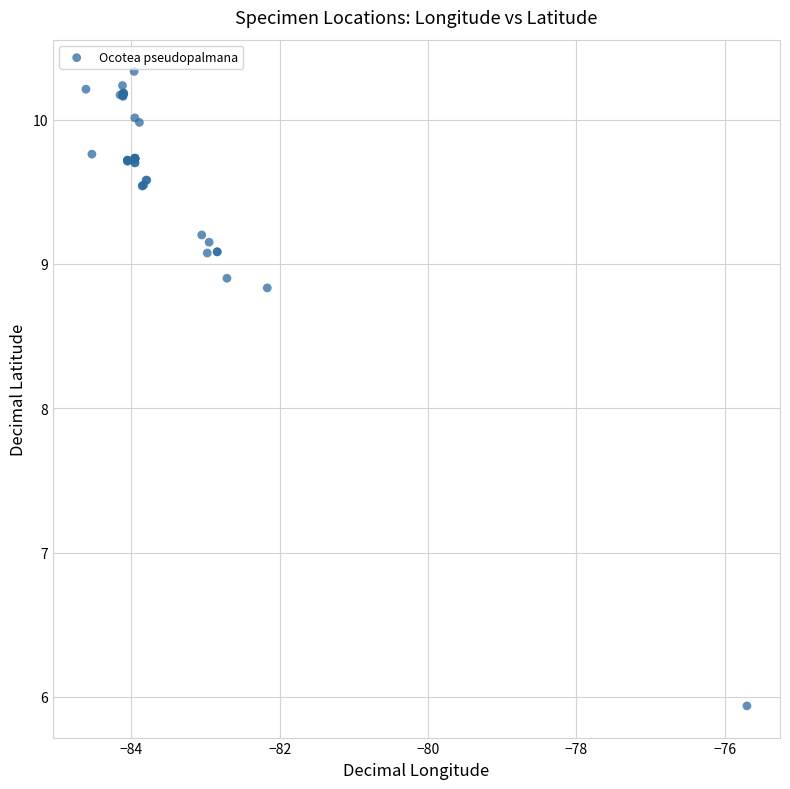

What Y value in the scatter plot is closest to 8?

8.8